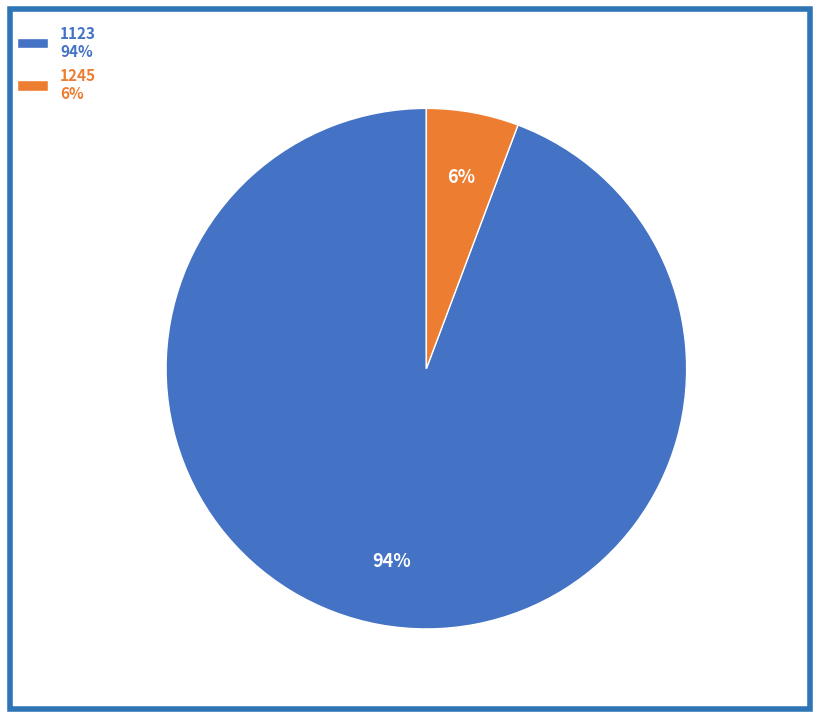

Is the sum of 1123 94% and 1245 6% greater than half?

Yes